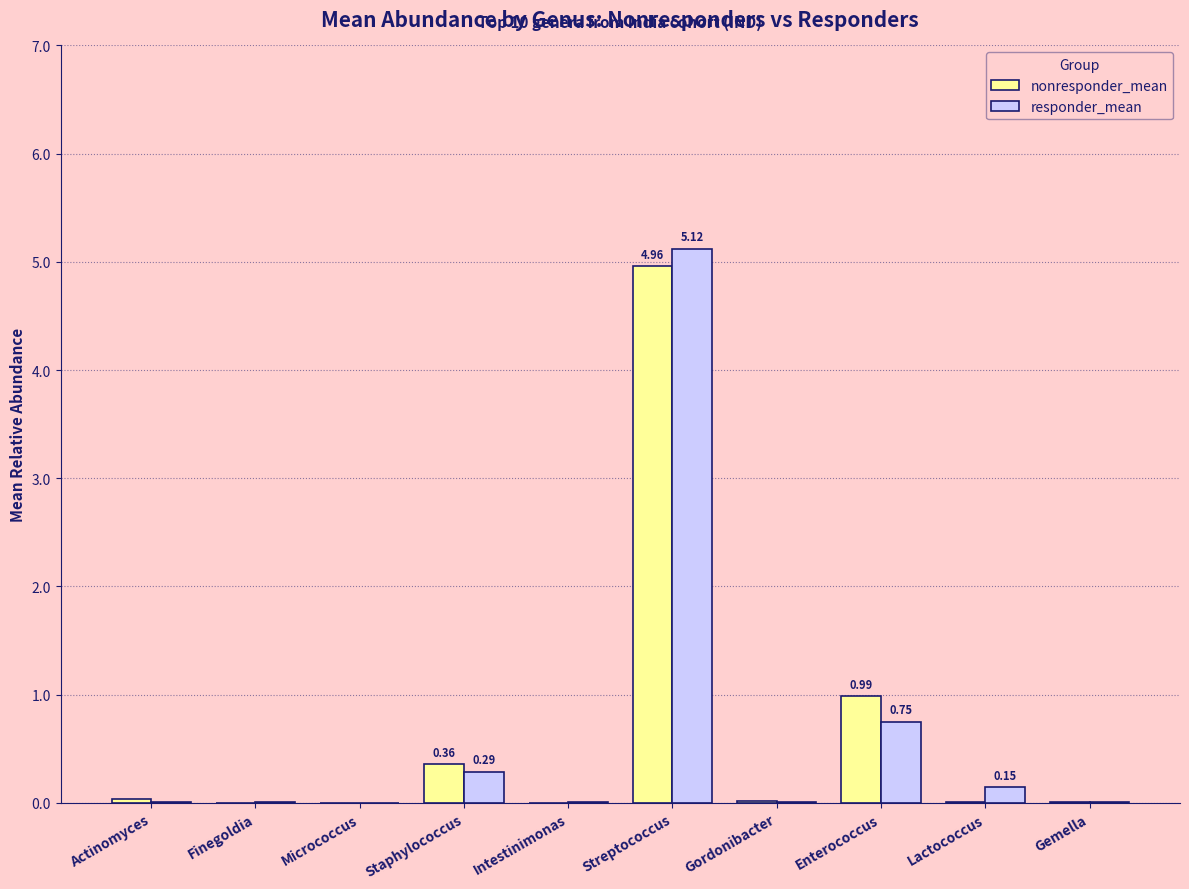

What is the spread (max minus min) of values at Streptococcus?

0.2